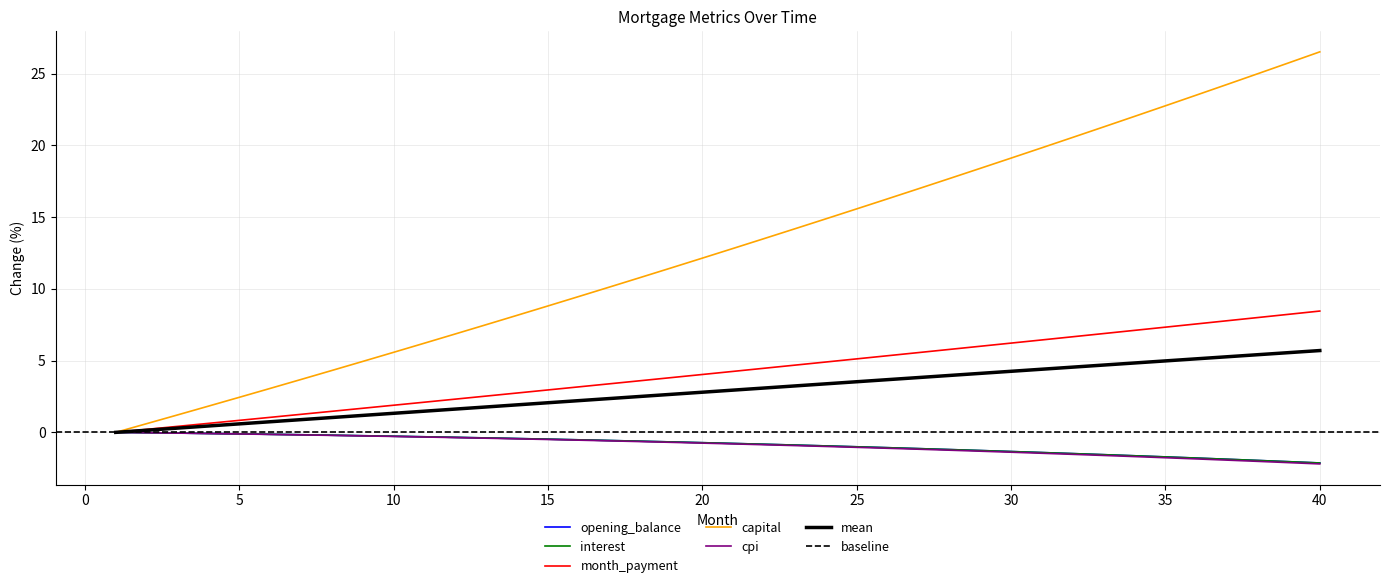

What is the difference between the maximum and minimum values in the opening_balance series?

2.1